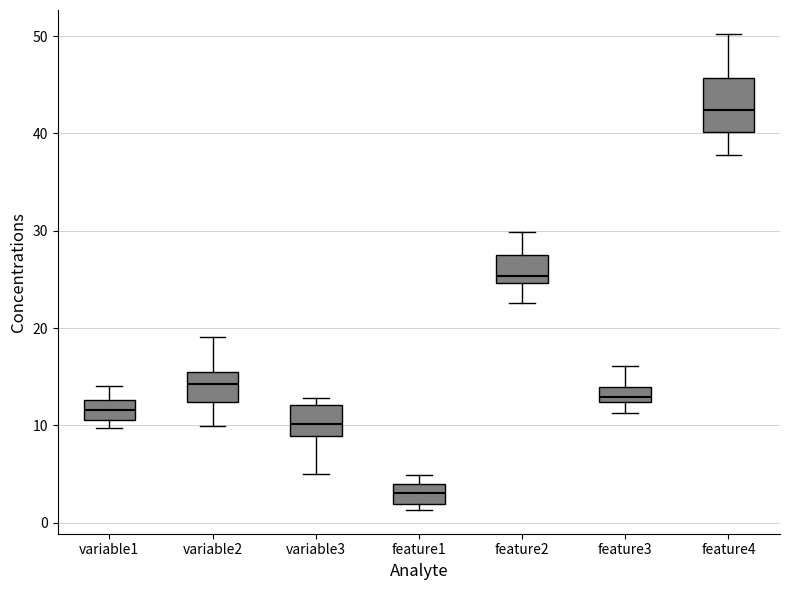

Which box is the tallest, from its lower edge to its upper edge?

feature4